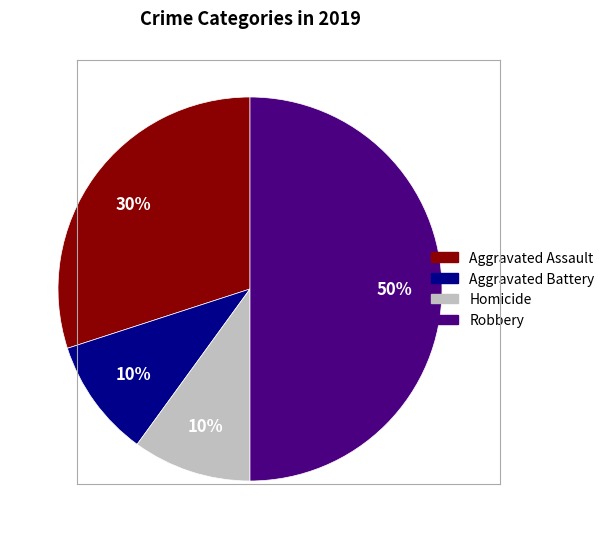

To the nearest percent, what is the average slice percentage?

25%